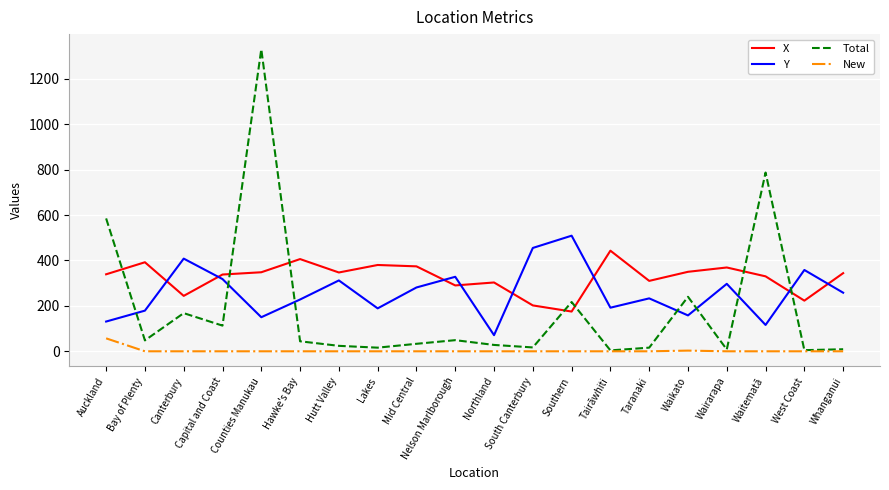

Does the chart have visible grid lines?

Yes